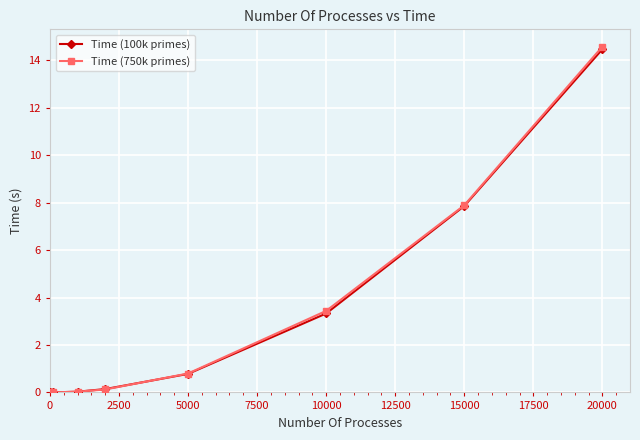

Which series has the widest spread of values?

Time (750k primes)